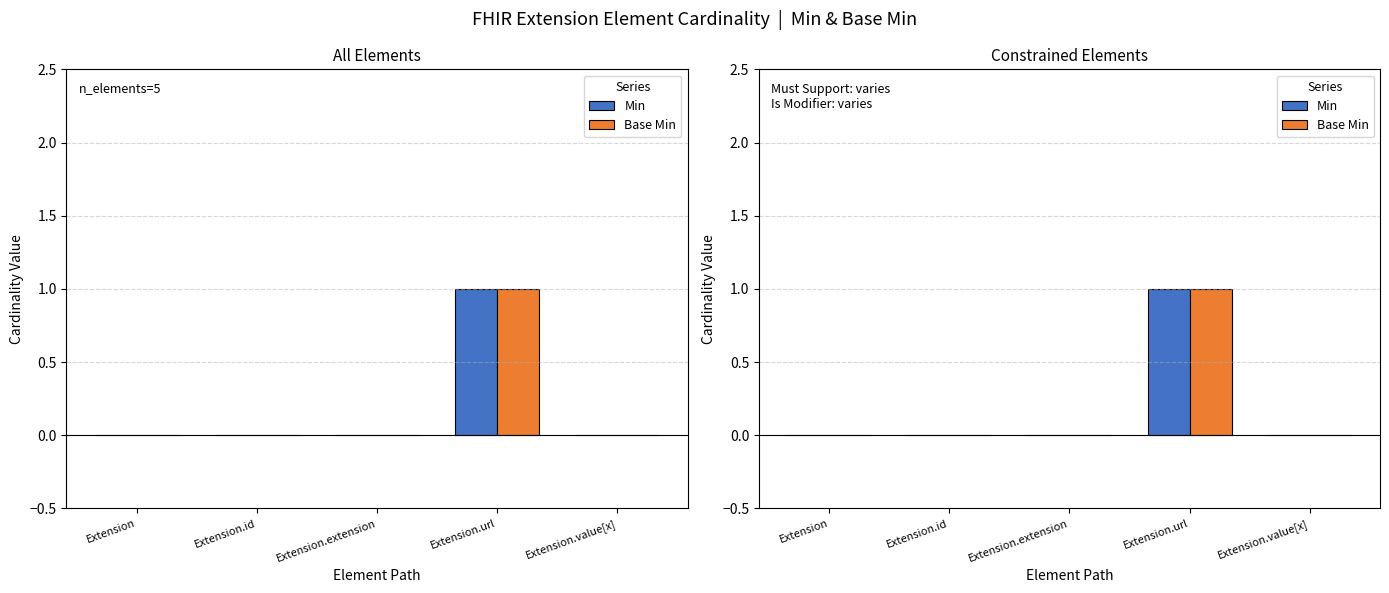

What is the difference between the maximum and minimum values in the Min series?

1